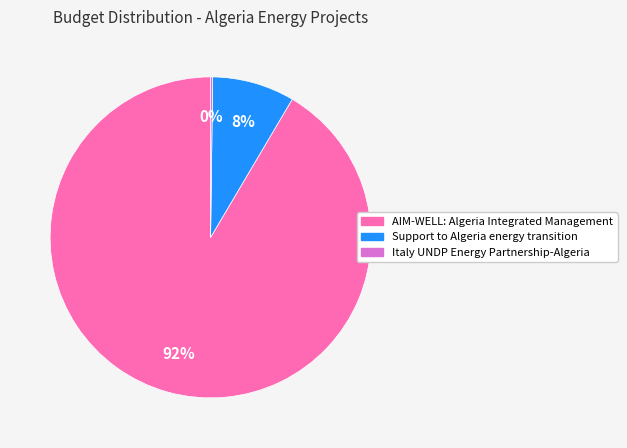

Which slice is the largest?

AIM-WELL: Algeria Integrated Management